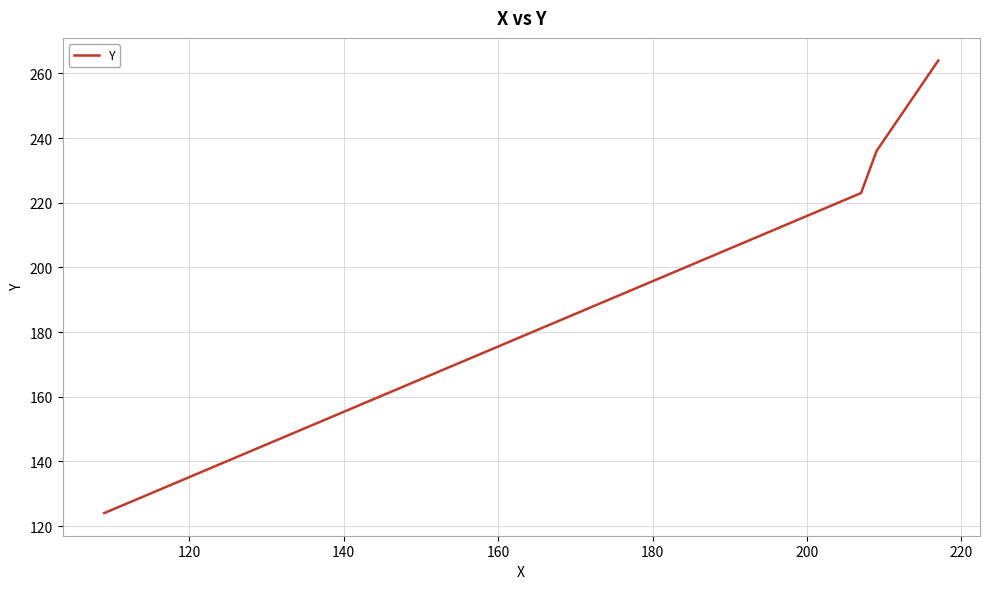

How many values are below 236?

2